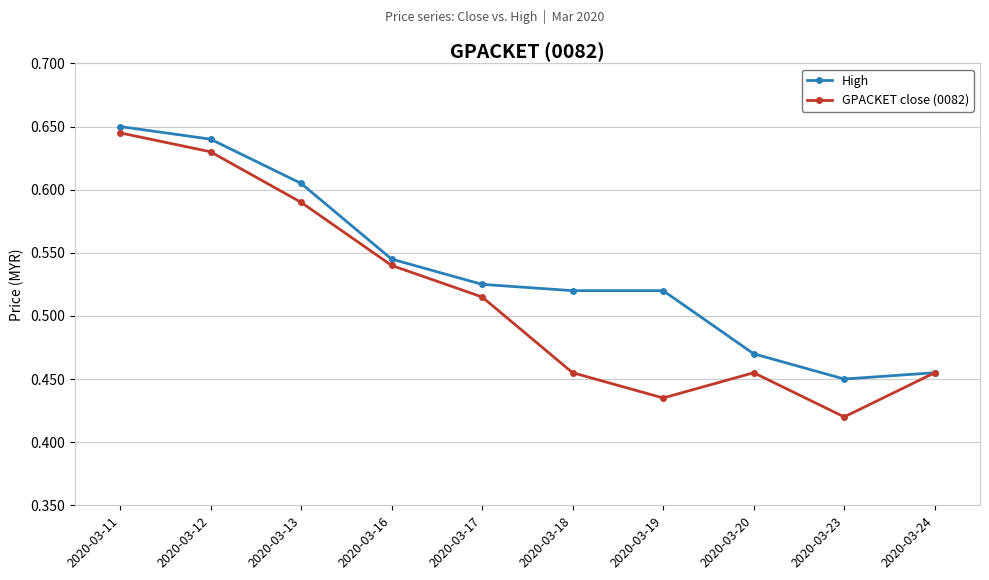

List the series in order of their overall mean, lowest first.

GPACKET close (0082), High